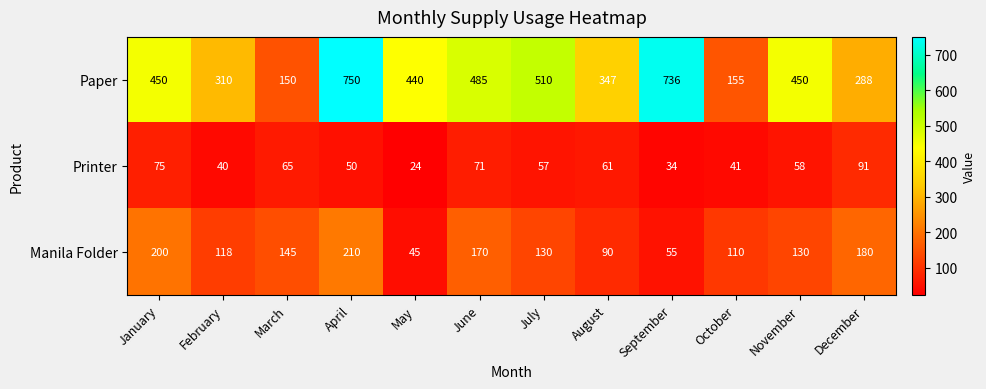

What is the difference between the maximum and minimum values in the Printer series?

67